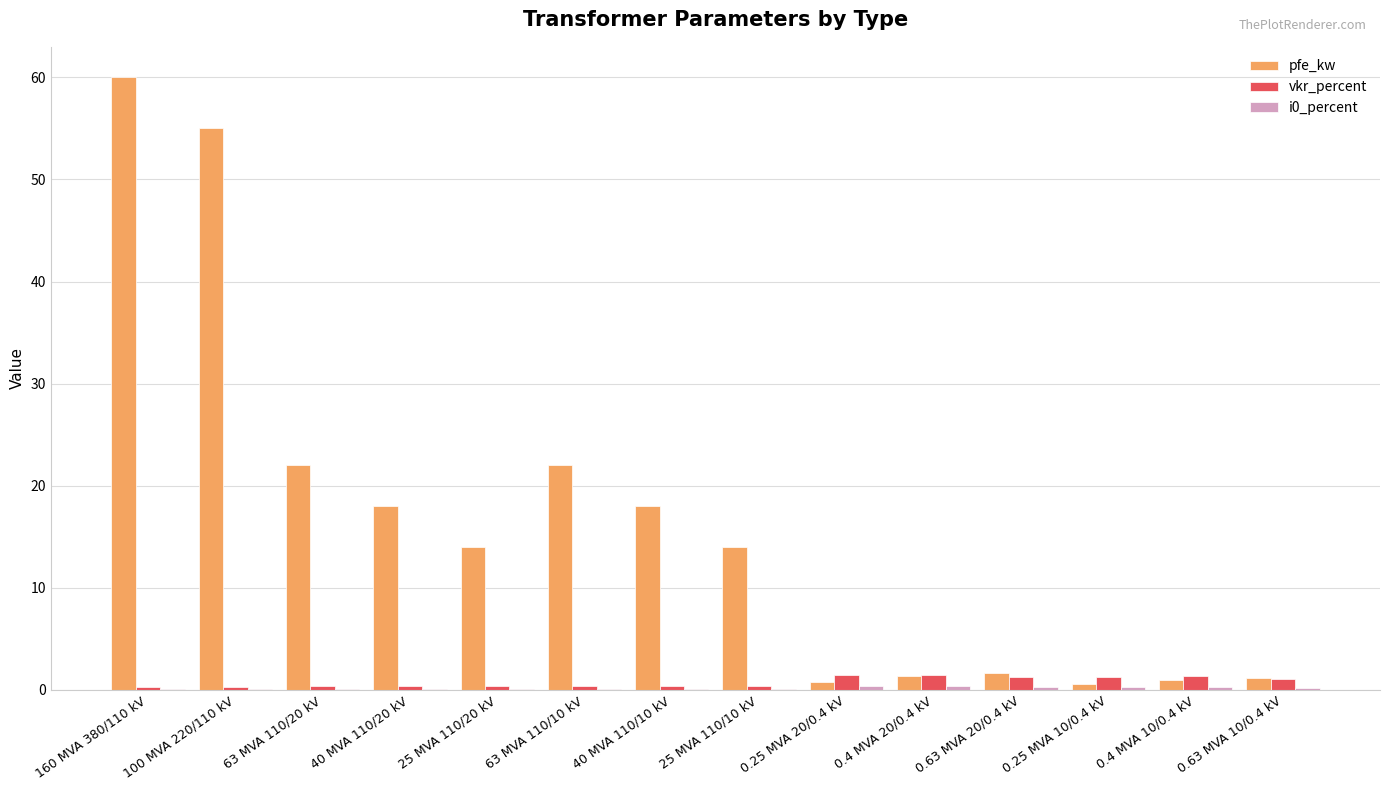

Which series has the largest total across all categories?

pfe_kw